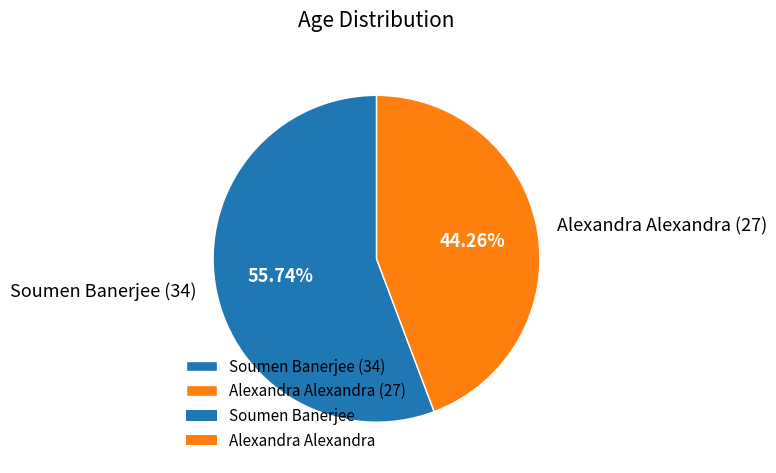

Rank the categories by value from highest to lowest.

Soumen Banerjee (34), Alexandra Alexandra (27)